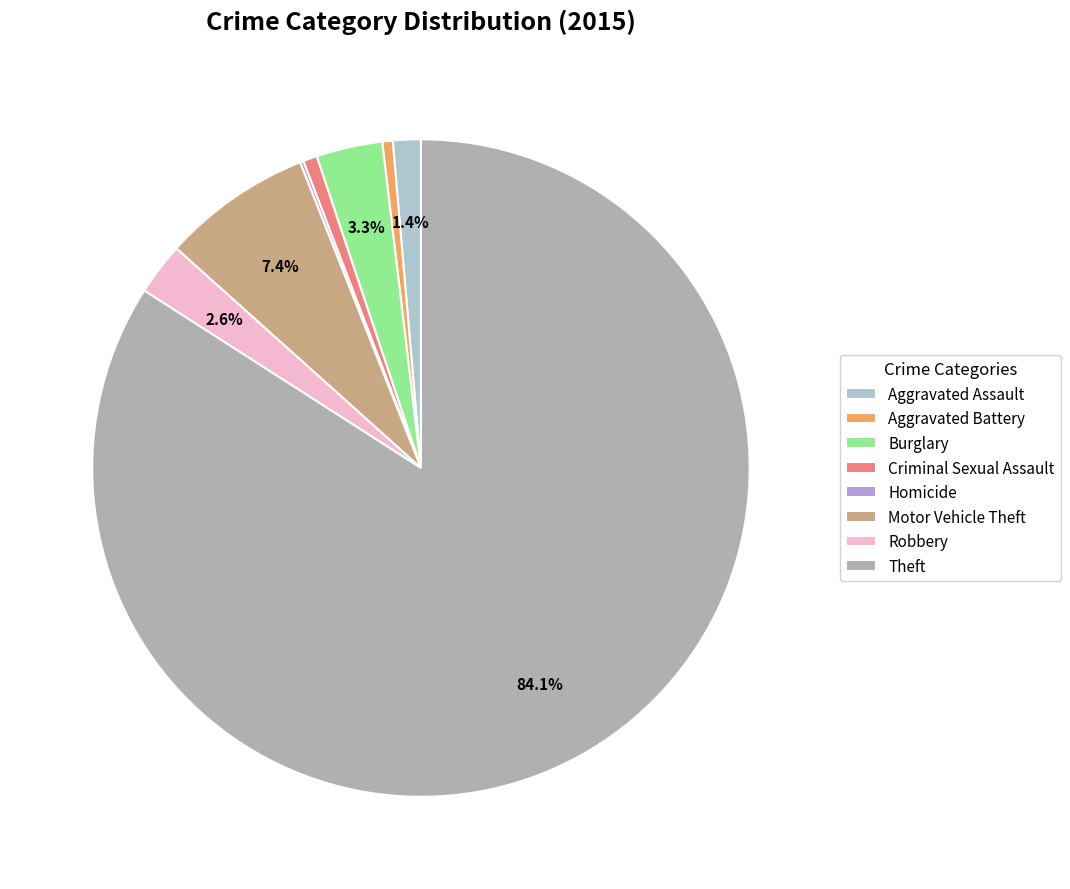

How many segments does this pie chart have?

8